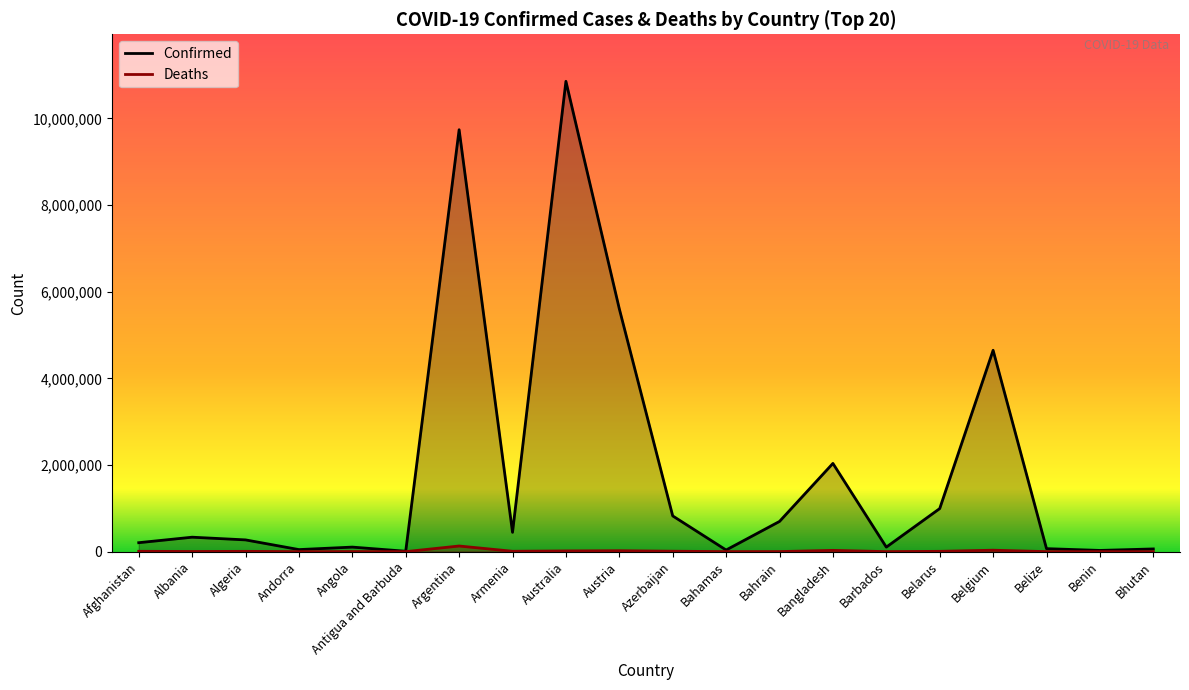

How many values in the Confirmed series exceed 333491?

9